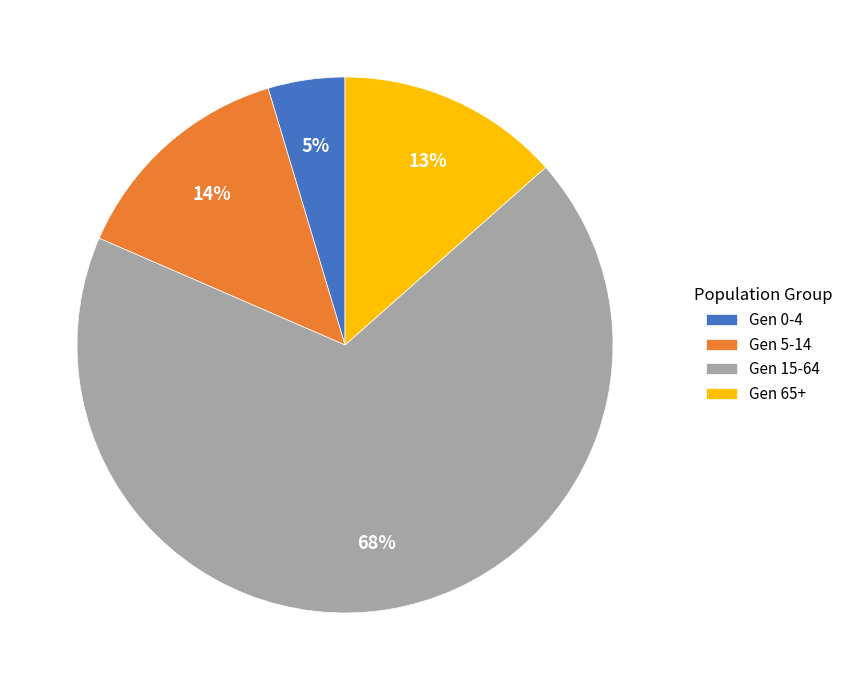

Which has a higher value, Gen 5-14 or Gen 0-4?

Gen 5-14